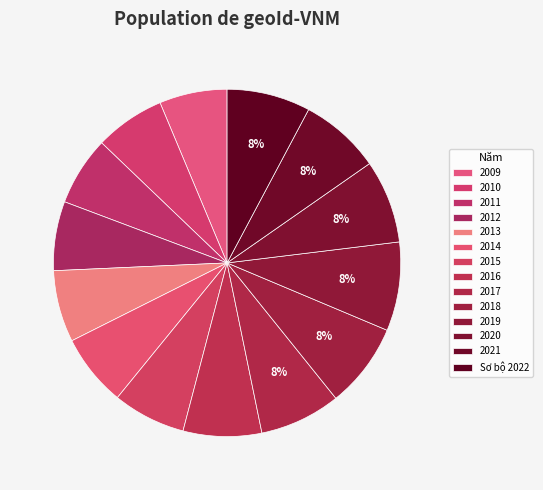

How many segments does this pie chart have?

14